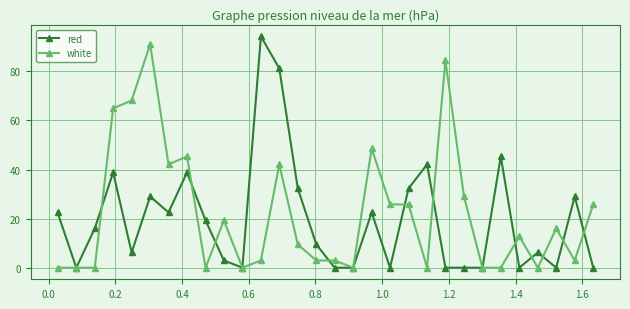

True or false: white has more than 0 interior local peaks.

True